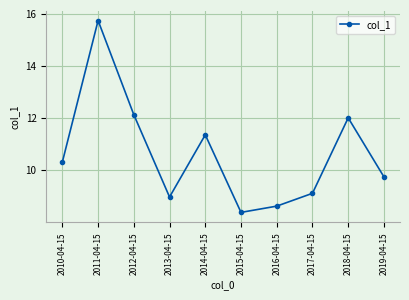

Does the chart display data point markers on the line(s)?

Yes